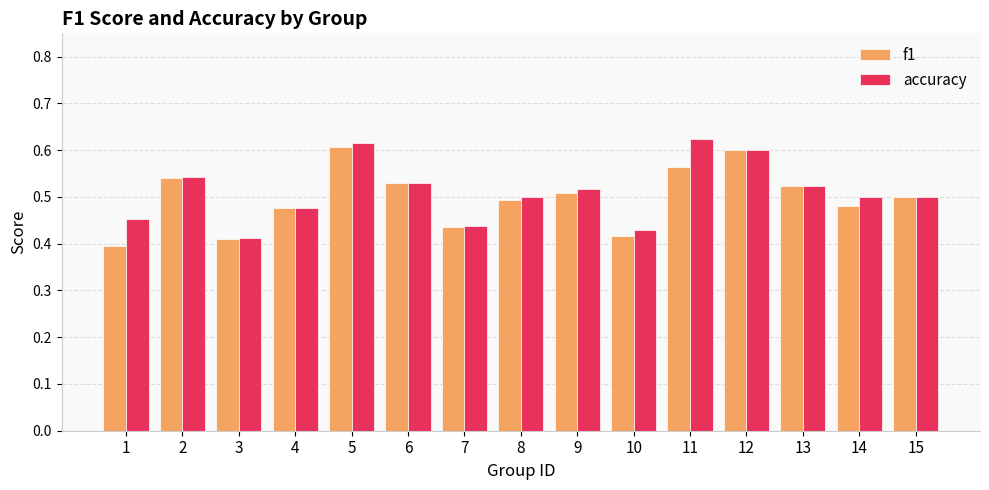

At how many categories does at least one series exceed 0?

15